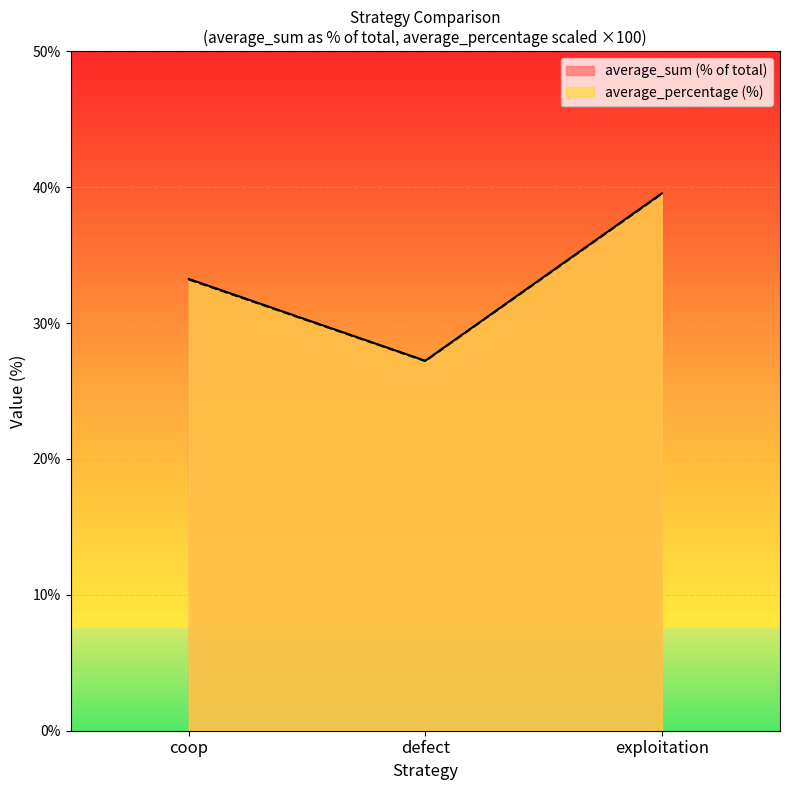

What are all the series names shown in the legend?

average_sum (% of total), average_percentage (%)